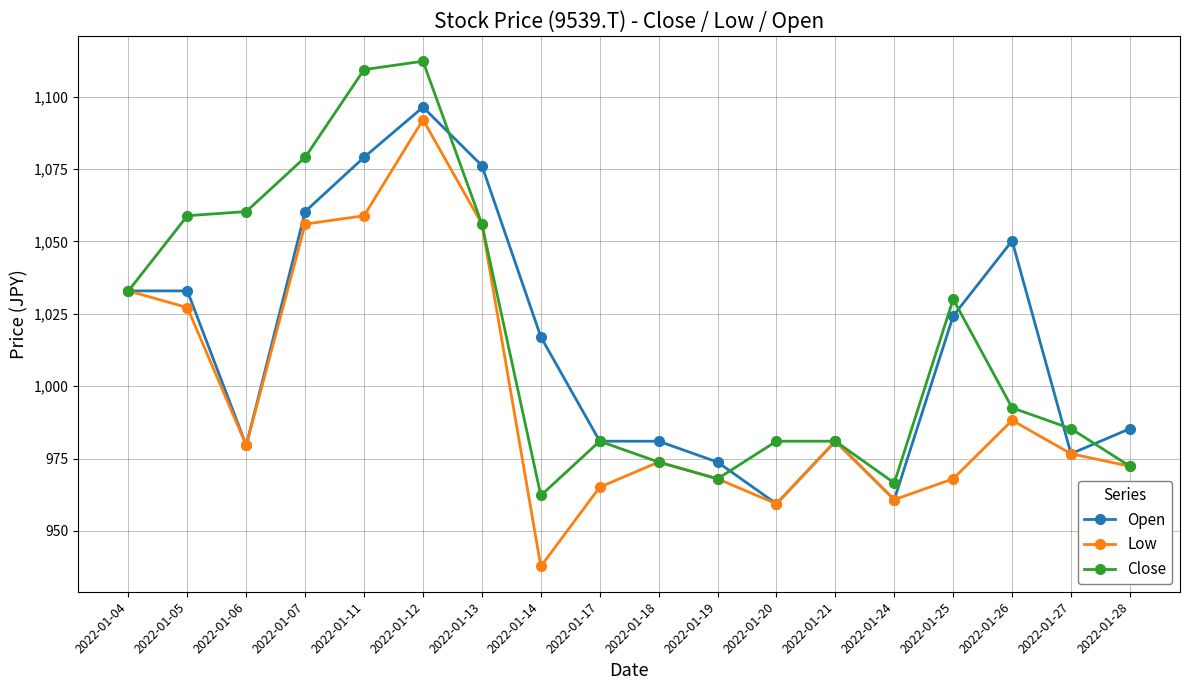

What are all the series names shown in the legend?

Open, Low, Close